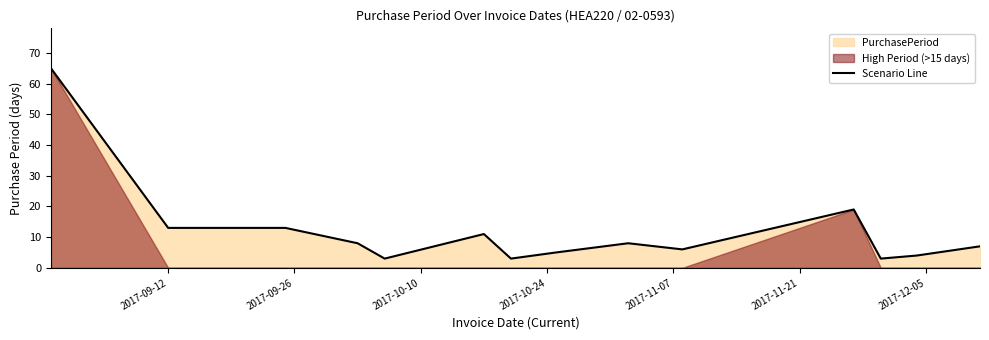

What is the maximum value shown in the chart?

65